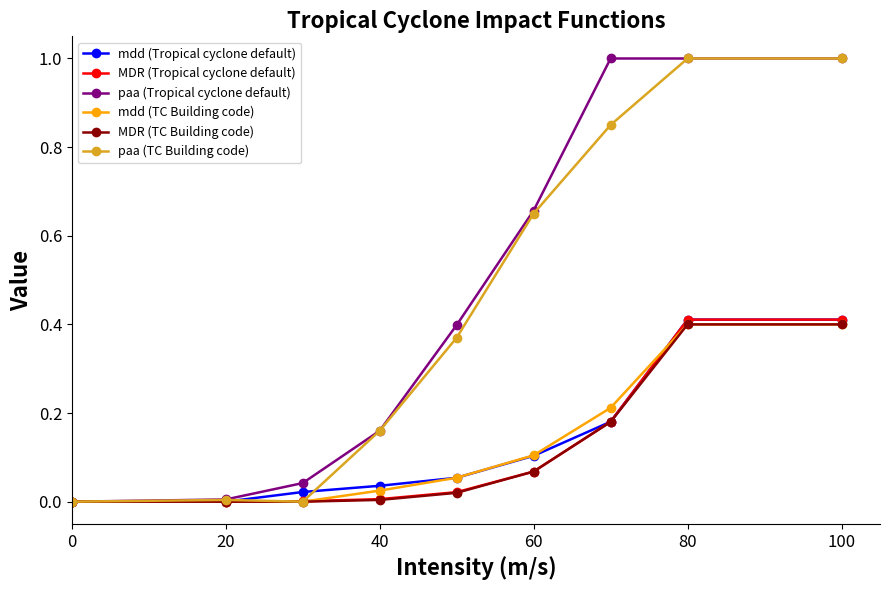

What is the greatest value displayed?

1.0